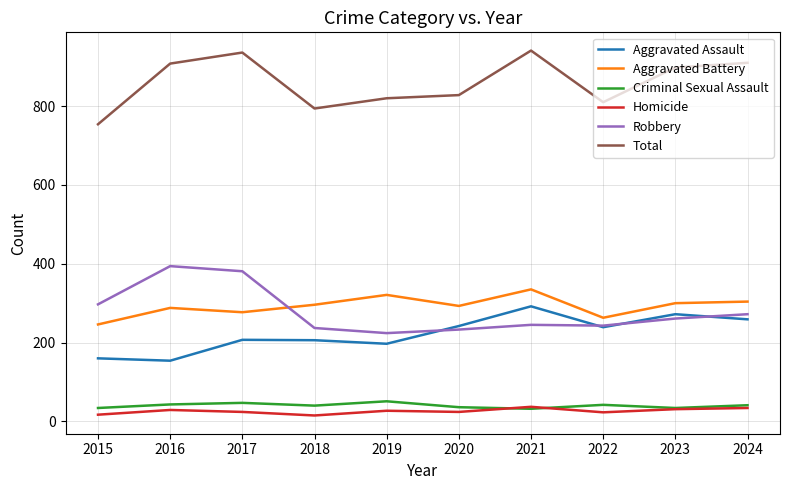

At which category does Homicide reach its first local valley?

2018